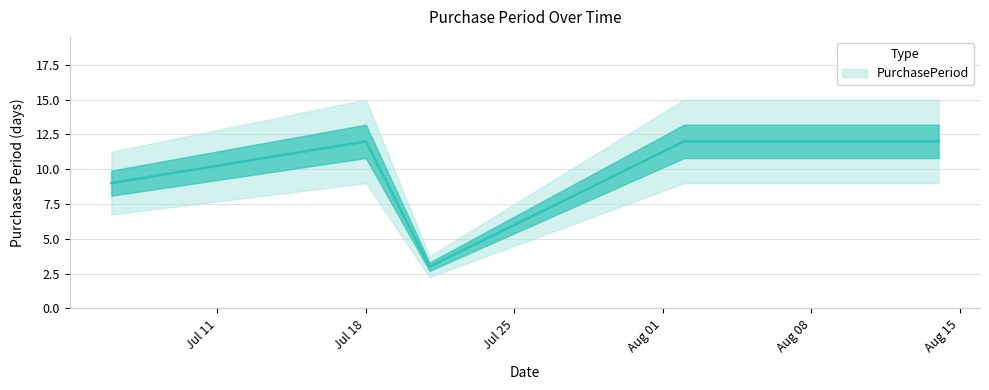

How many lines are shown in the chart?

1